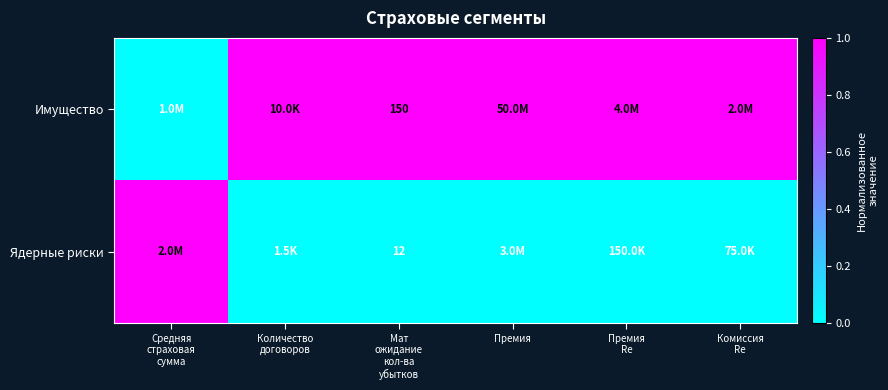

Count the number of data series in this chart.

2